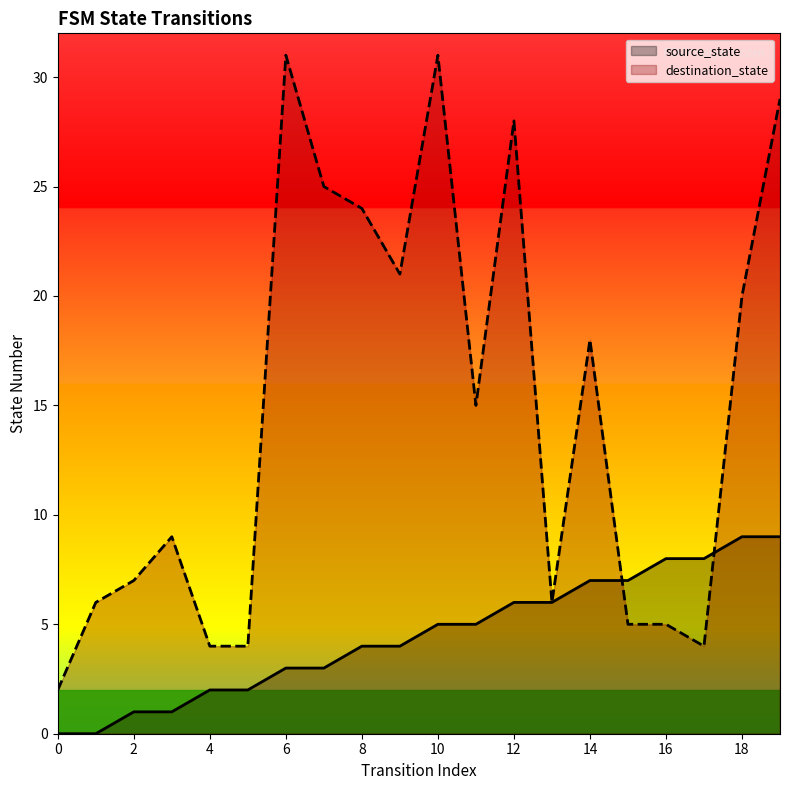

True or false: source_state has a value of 8 at 17.

True